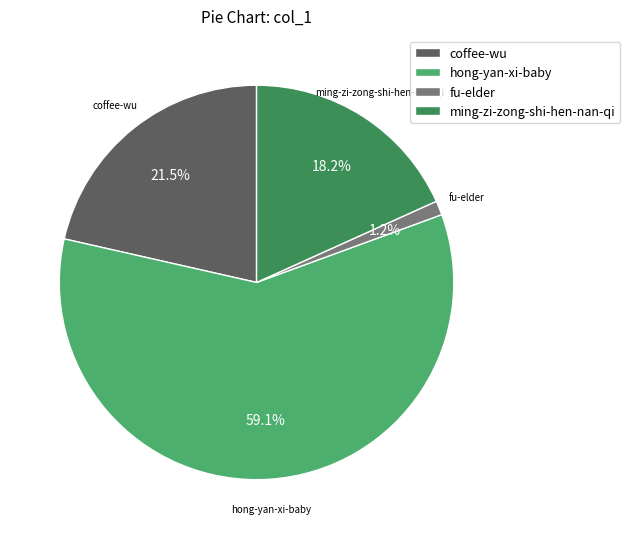

What percentage is NOT represented by ming-zi-zong-shi-hen-nan-qi?

81.8%